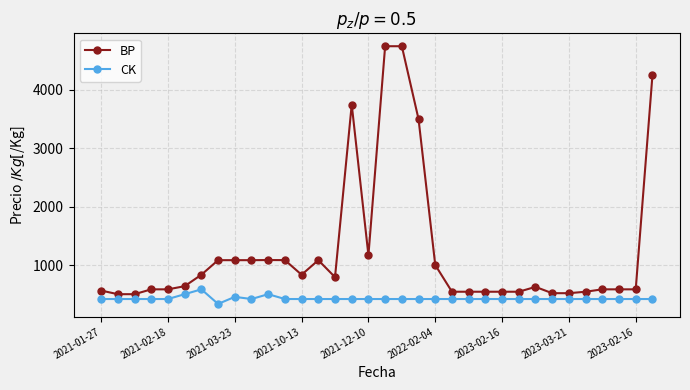

How many lines are shown in the chart?

2